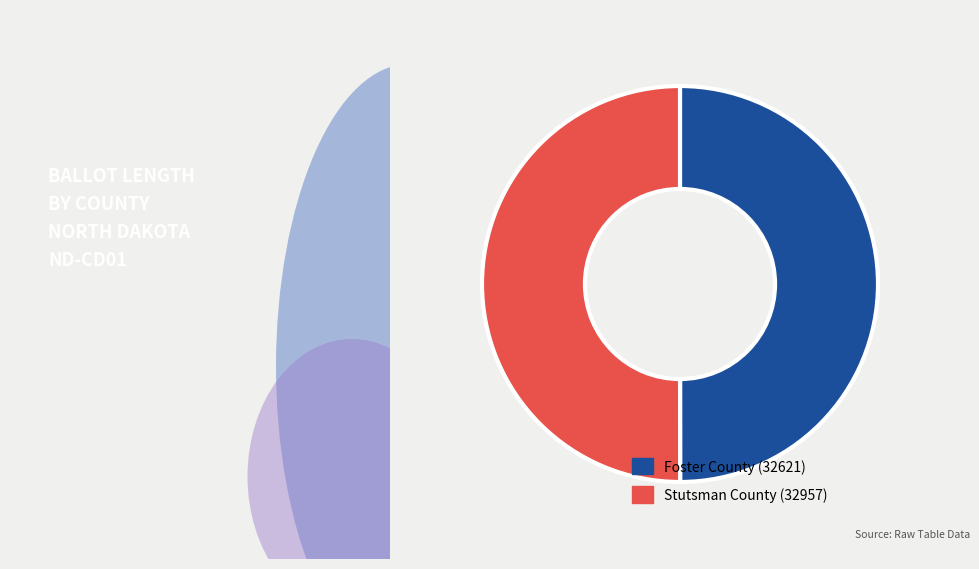

How many segments does this pie chart have?

2